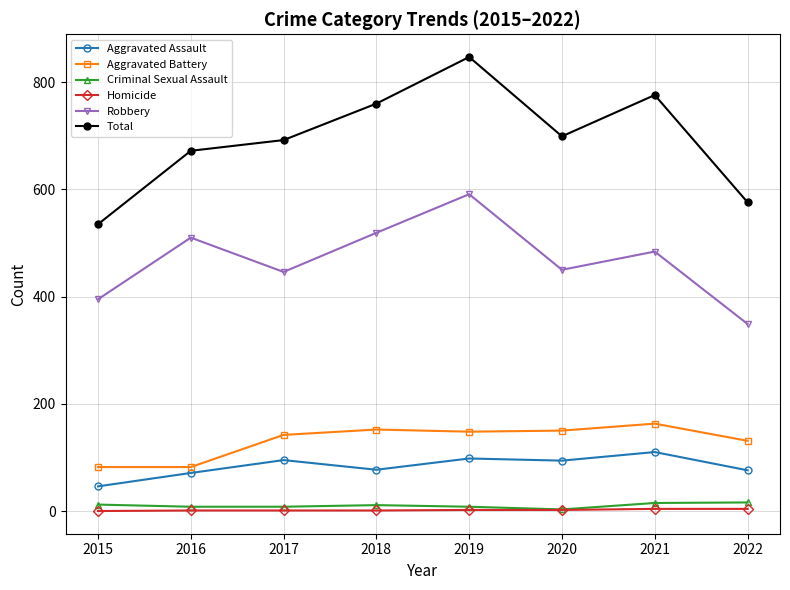

True or false: Robbery has a value of 563 at 2015.

False